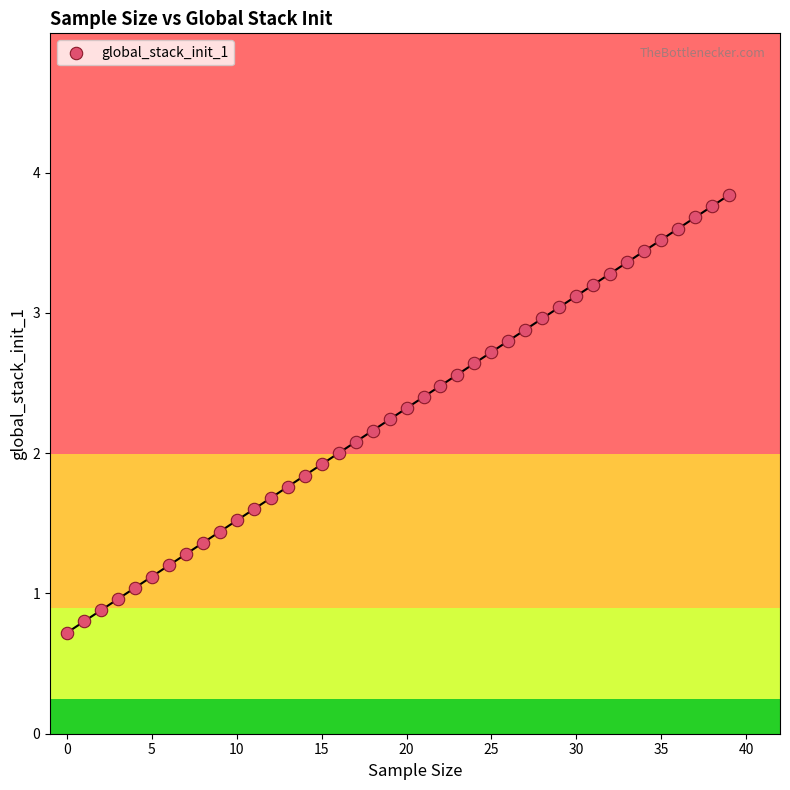

What is the range of Y values (max minus min)?

3.1